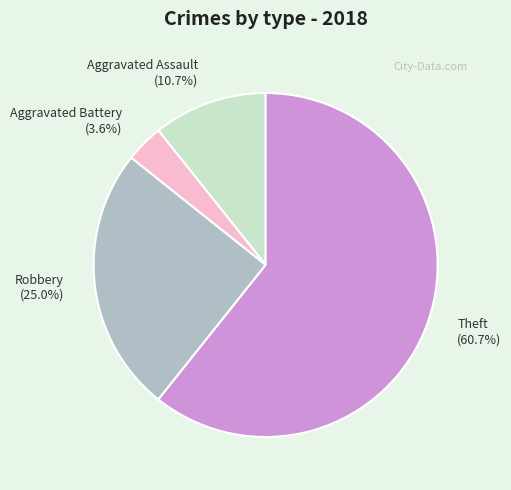

Between Robbery and Aggravated Battery, which is larger?

Robbery